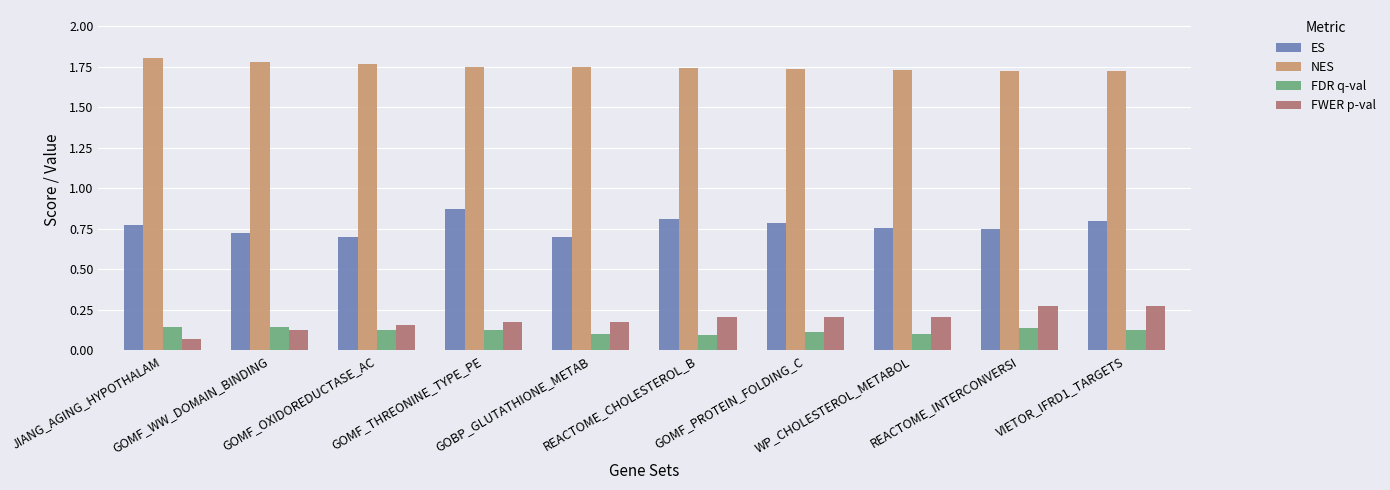

The value of ES at REACTOME_INTERCONVERSI is 0.7. True or false?

True